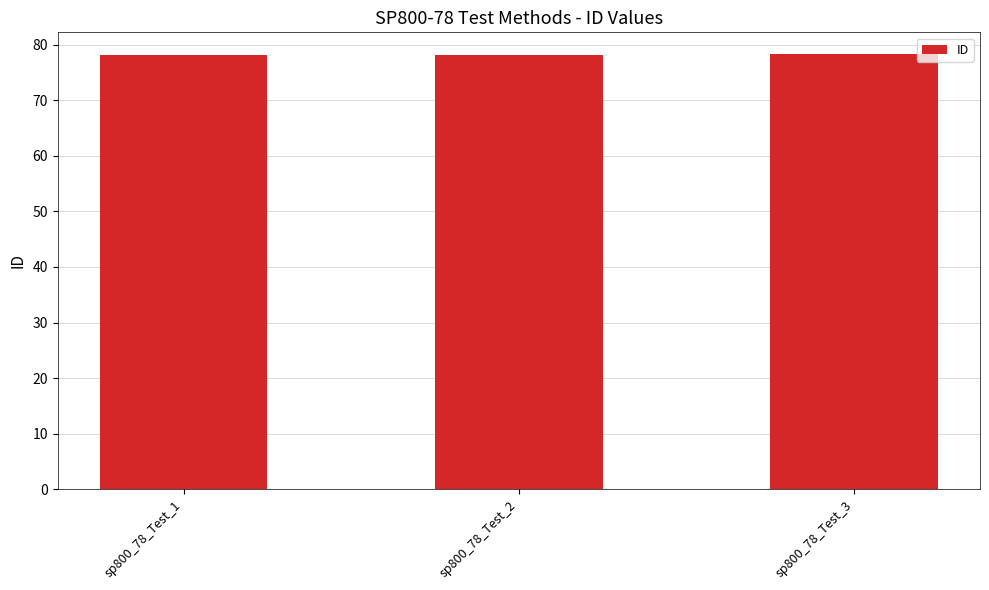

Count the number of data series in this chart.

1